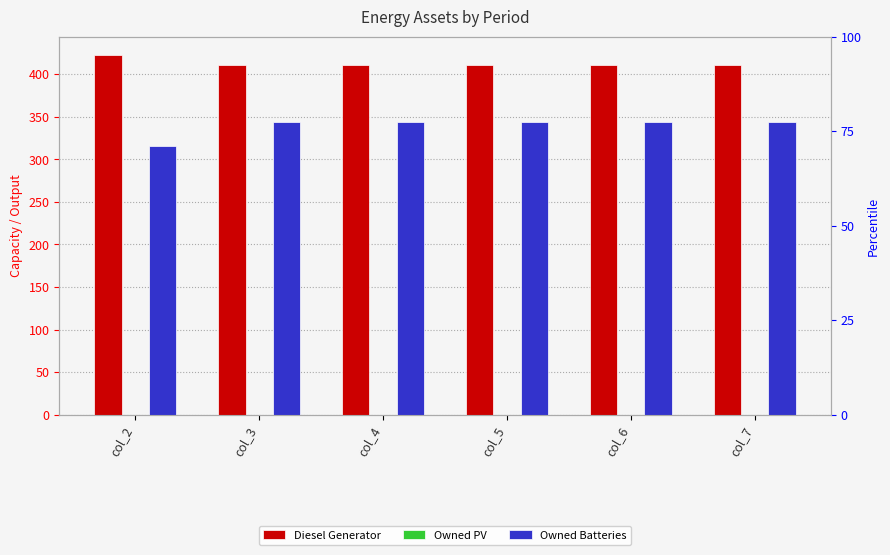

Rank the categories by Owned PV value from lowest to highest.

col_2, col_3, col_4, col_5, col_6, col_7